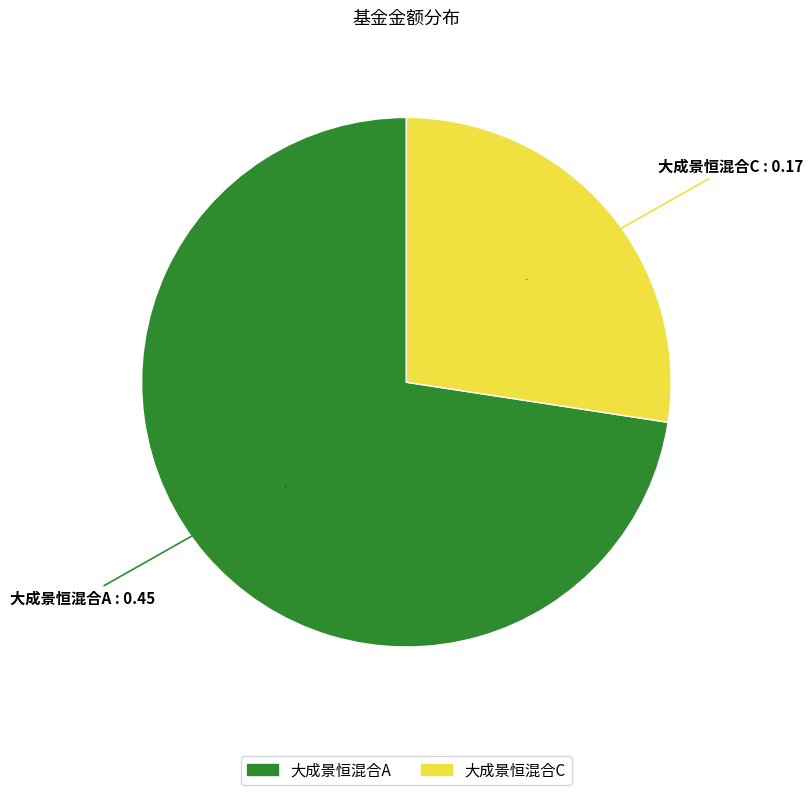

Which slice is the smallest?

大成景恒混合C